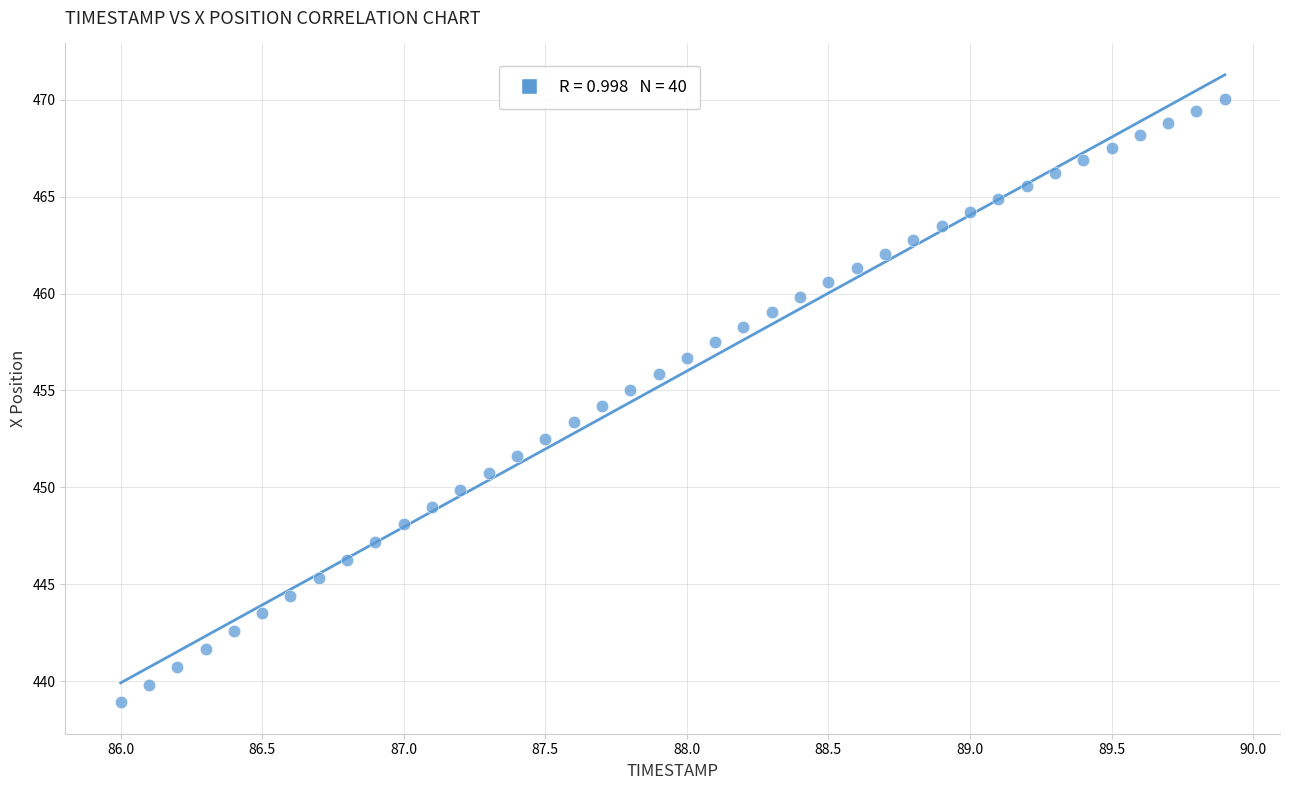

What is the range of Y values (max minus min)?

31.1